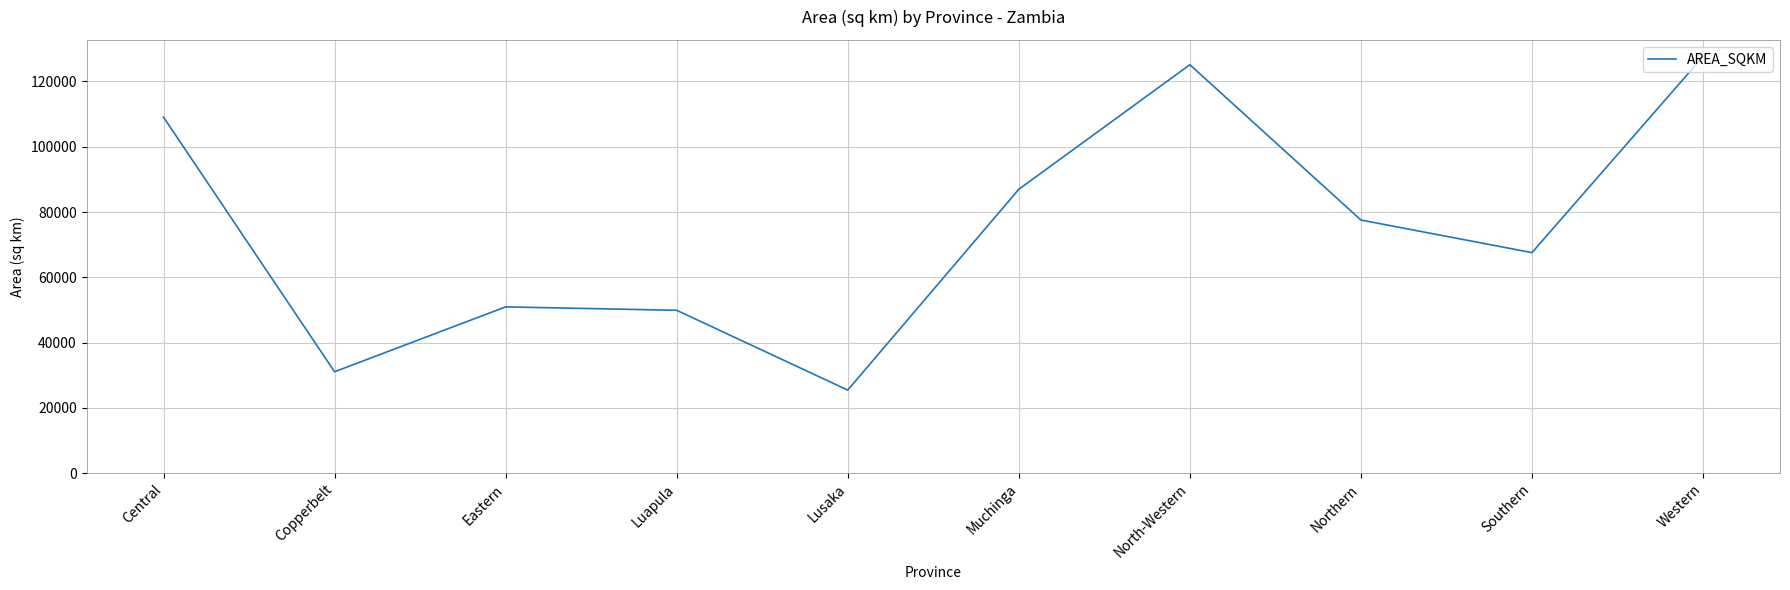

How many interior local valleys (lower than both neighbors) does the data have?

3